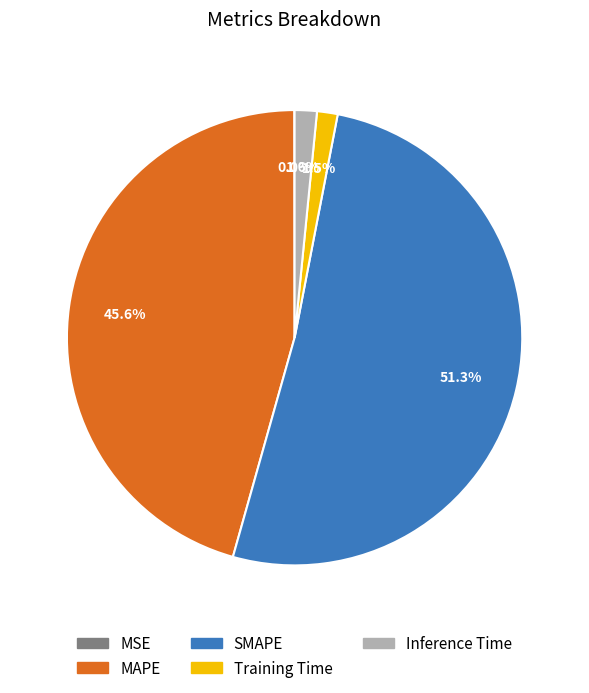

How much of the chart is everything except MAPE?

54.4%